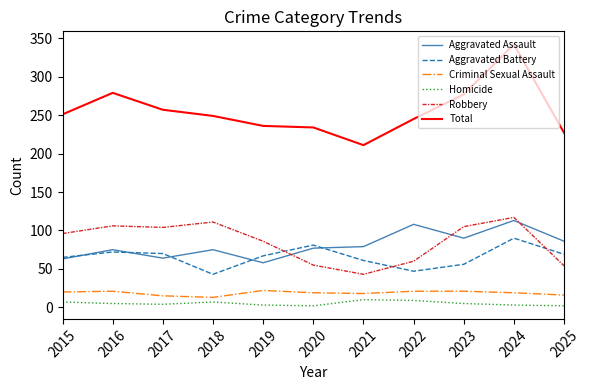

Which series has the largest total across all categories?

Total